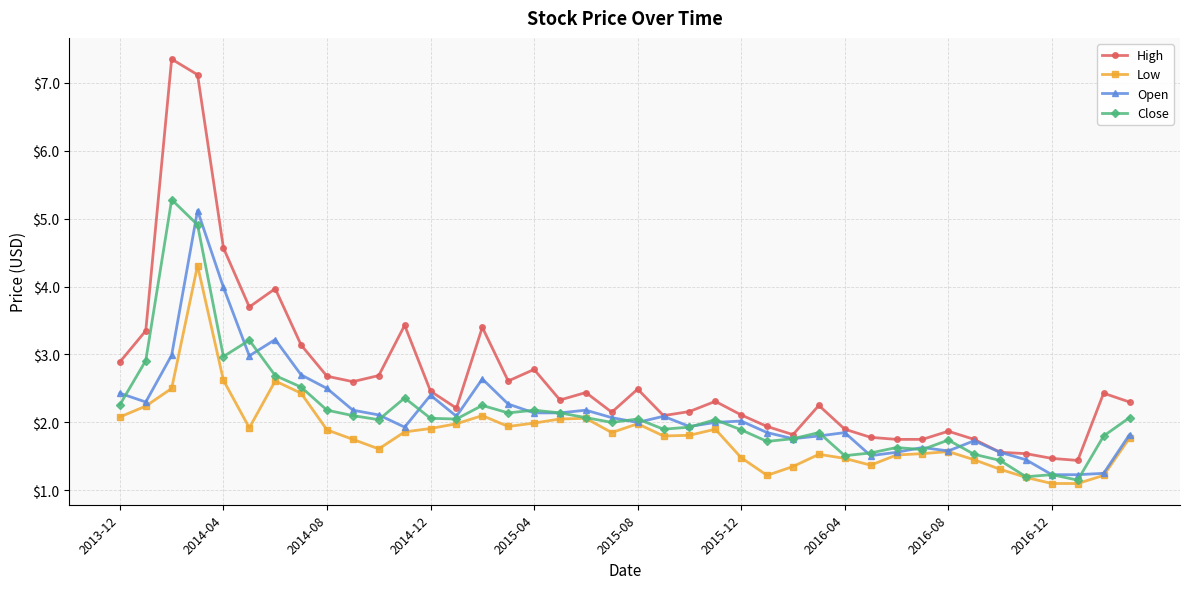

What is the greatest value displayed?

7.3